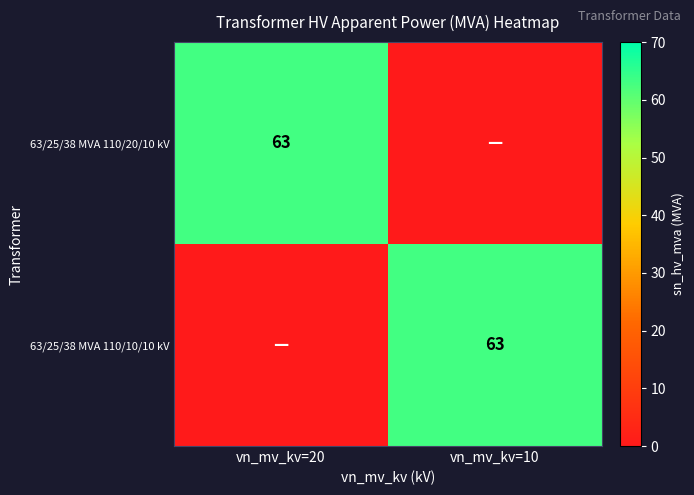

The 63/25/38 MVA 110/20/10 kV series shows 22 at vn_mv_kv=20. True or false?

False